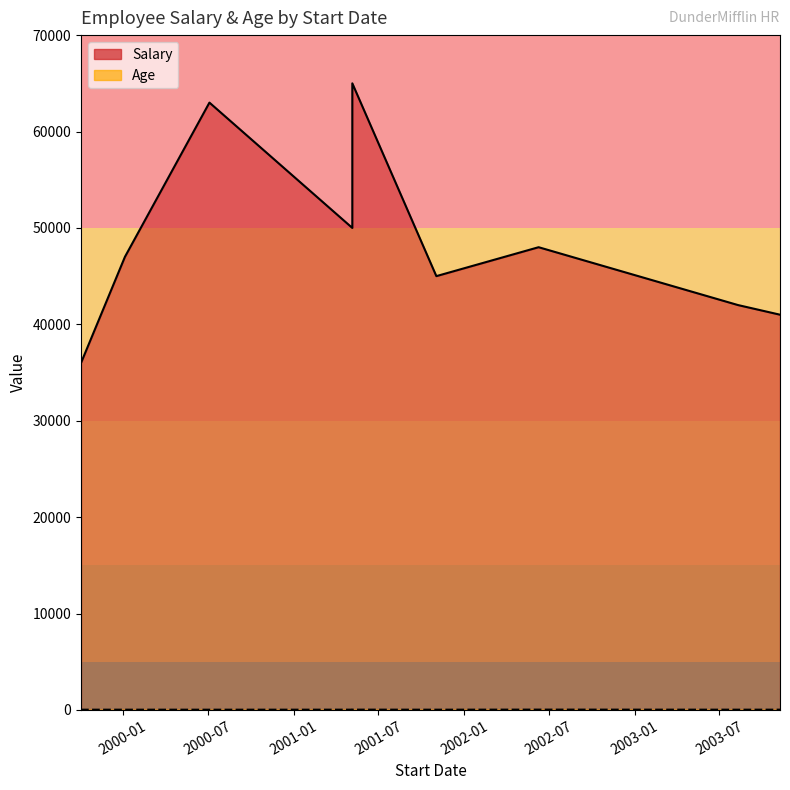

What is the average value of the Age_line series?

32